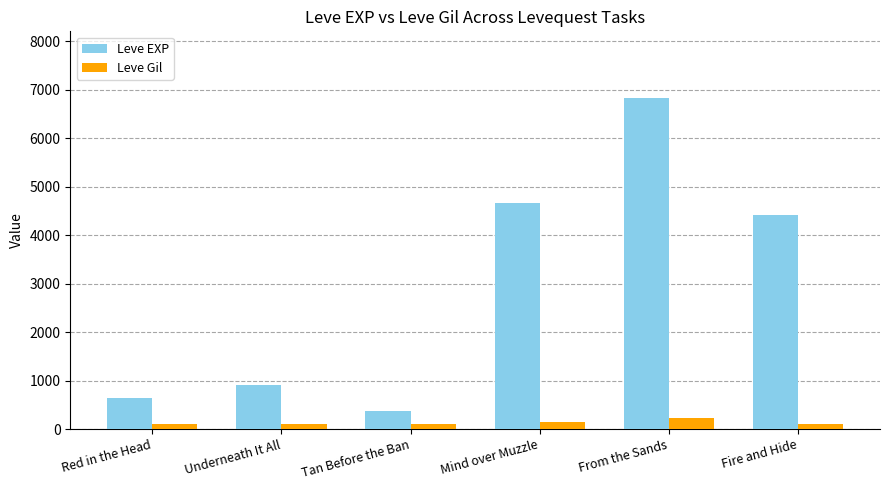

Rank the series by their maximum value, from highest to lowest.

Leve EXP, Leve Gil